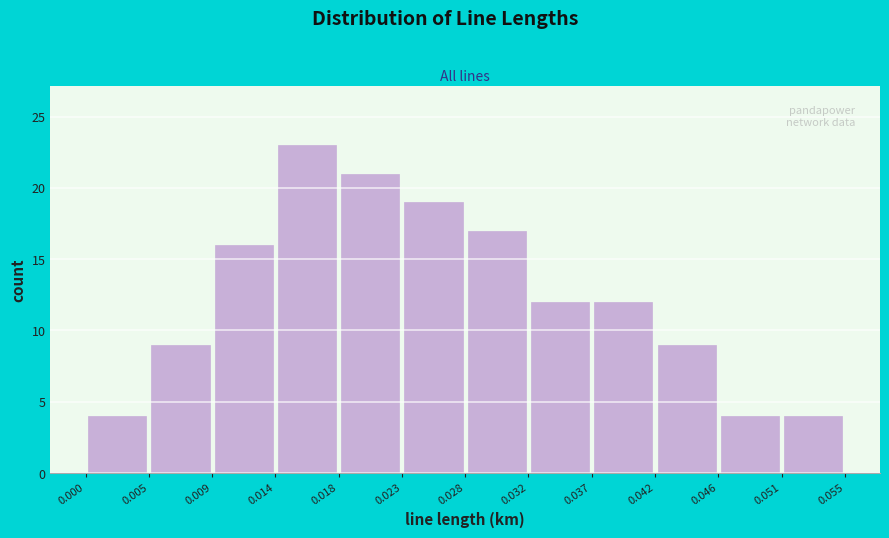

Reading left to right, list every bar in this chart as the range it spans on the x-axis followed by its height. The values are not printed on the chart, so give them approximately, as read against the axis.

0.000 to 0.005: 4
0.005 to 0.009: 9
0.009 to 0.014: 16
0.014 to 0.018: 23
0.018 to 0.023: 21
0.023 to 0.028: 19
0.028 to 0.032: 17
0.032 to 0.037: 12
0.037 to 0.042: 12
0.042 to 0.046: 9
0.046 to 0.051: 4
0.051 to 0.055: 4